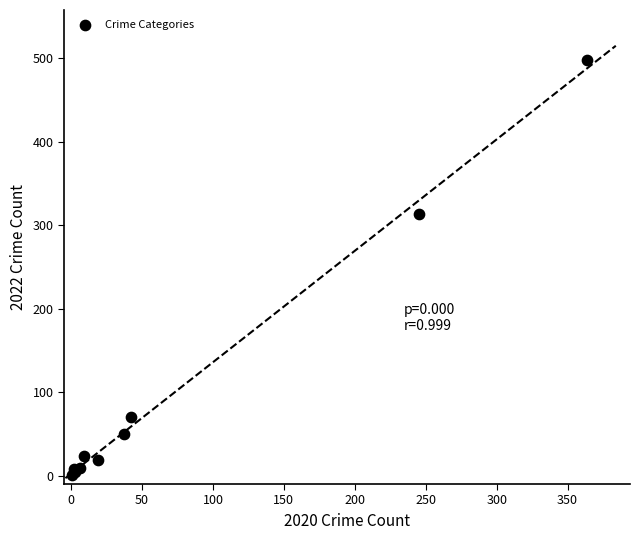

What Y value in the scatter plot is closest to 249?

314